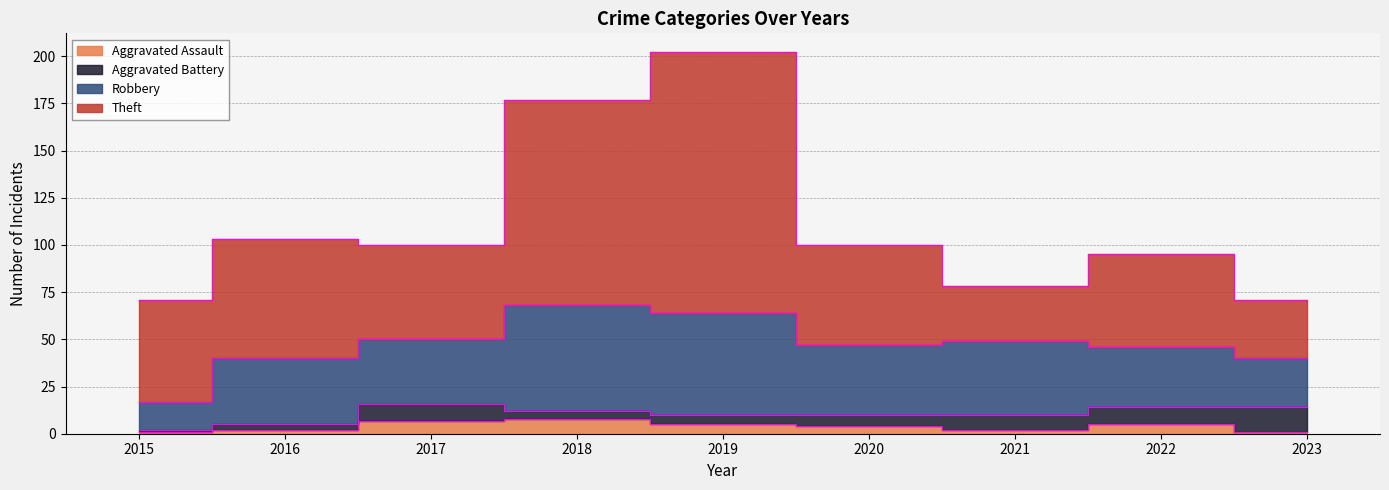

List the labels in order of Theft value, smallest first.

2021, 2023, 2022, 2017, 2020, 2015, 2016, 2018, 2019